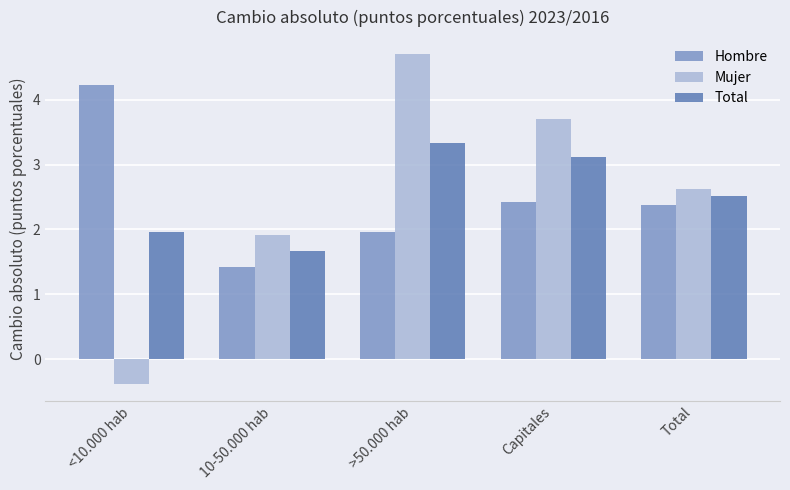

What is the value of the Mujer bar at the 1st from the left?

-0.4